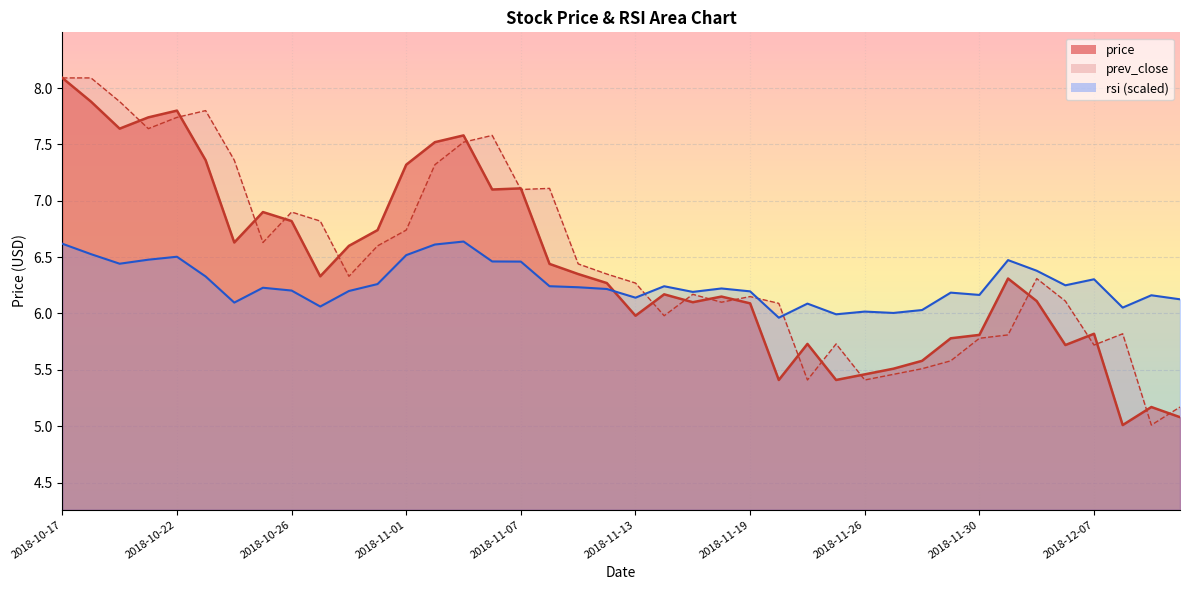

Where do rsi and price first cross each other?

2018-11-12 and 2018-11-13